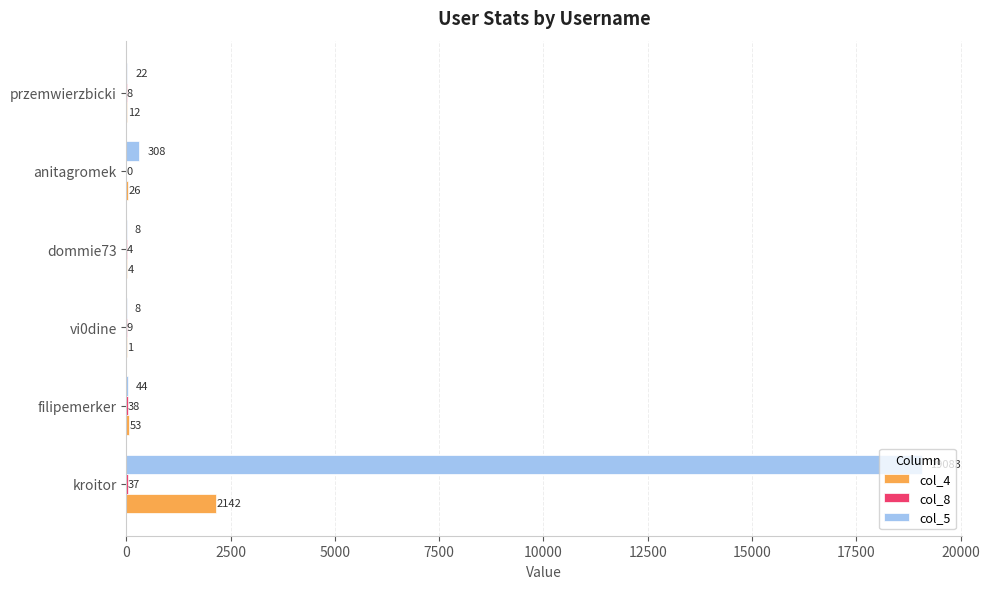

Count the number of categories in the chart.

6